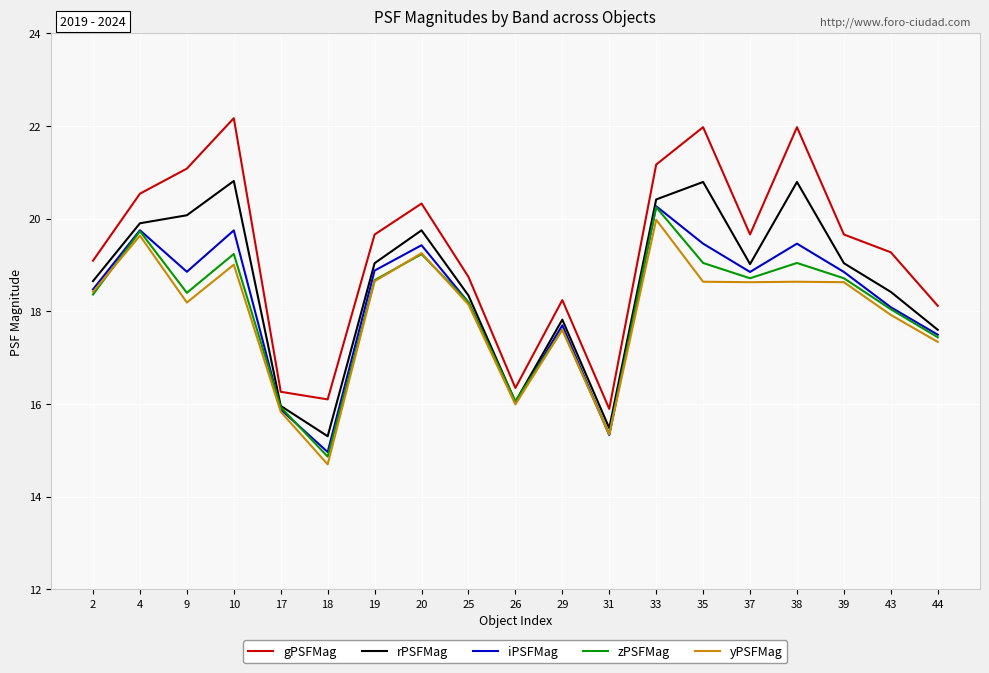

What is the difference between the maximum and second lowest values in the yPSFMag series?

4.6